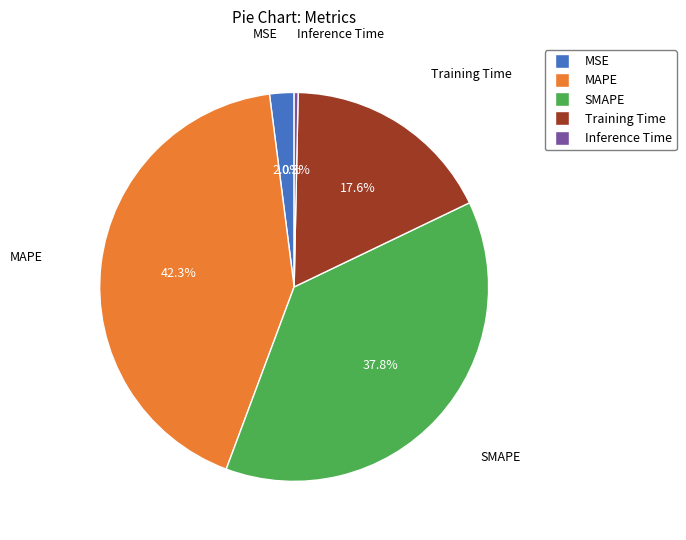

Count the number of slices in the pie.

5